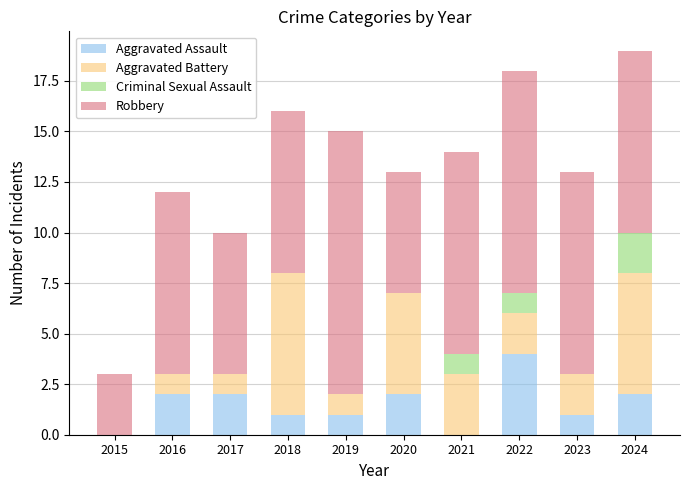

At which category is the sum across all series the highest?

2024